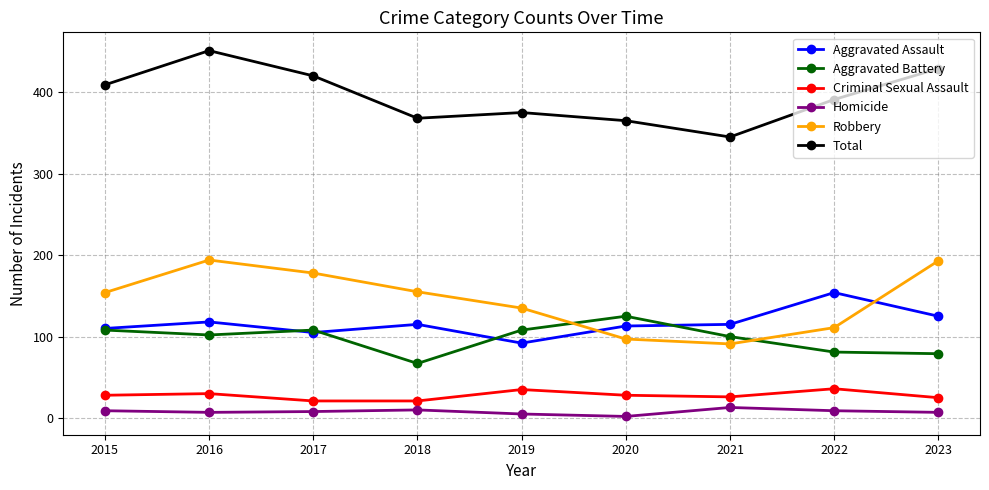

Which series has the widest spread of values?

Total